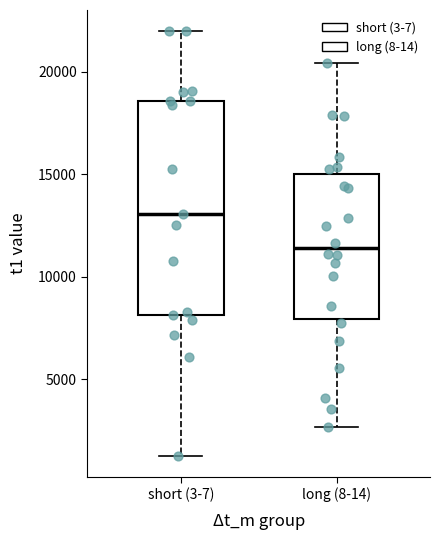

Reading left to right, read every box against the y-axis: the position of its median line, the range the box covers, and the ends of its whiskers. The values are not printed on the chart, so give them approximately, as read against the axis.

short (3-7): median 13000, box 8000 to 18500, whiskers 1500 to 22000
long (8-14): median 11500, box 8000 to 15000, whiskers 2500 to 20500